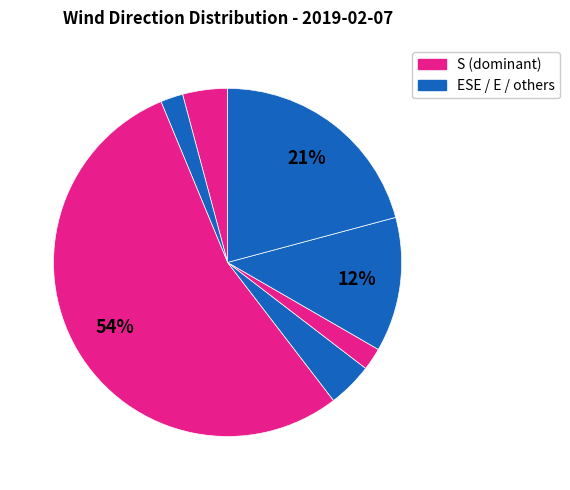

How many segments does this pie chart have?

7